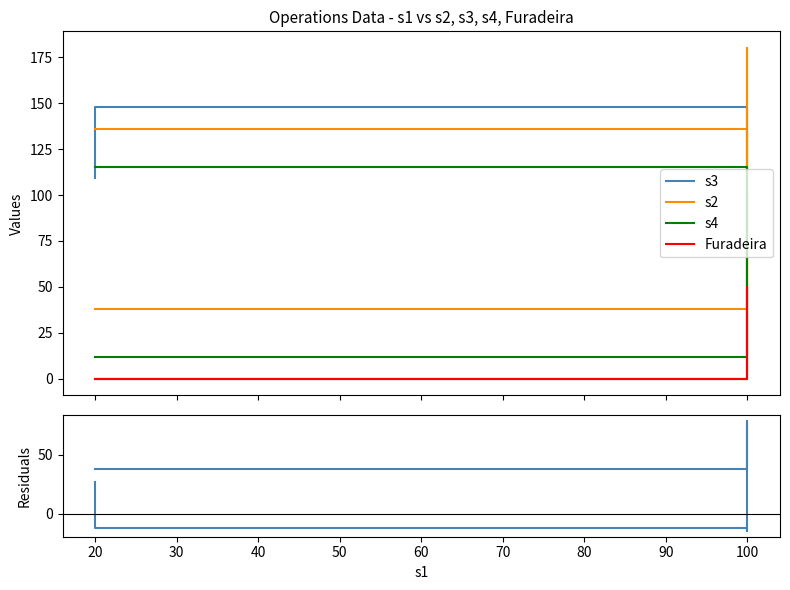

How many lines are shown in the chart?

5